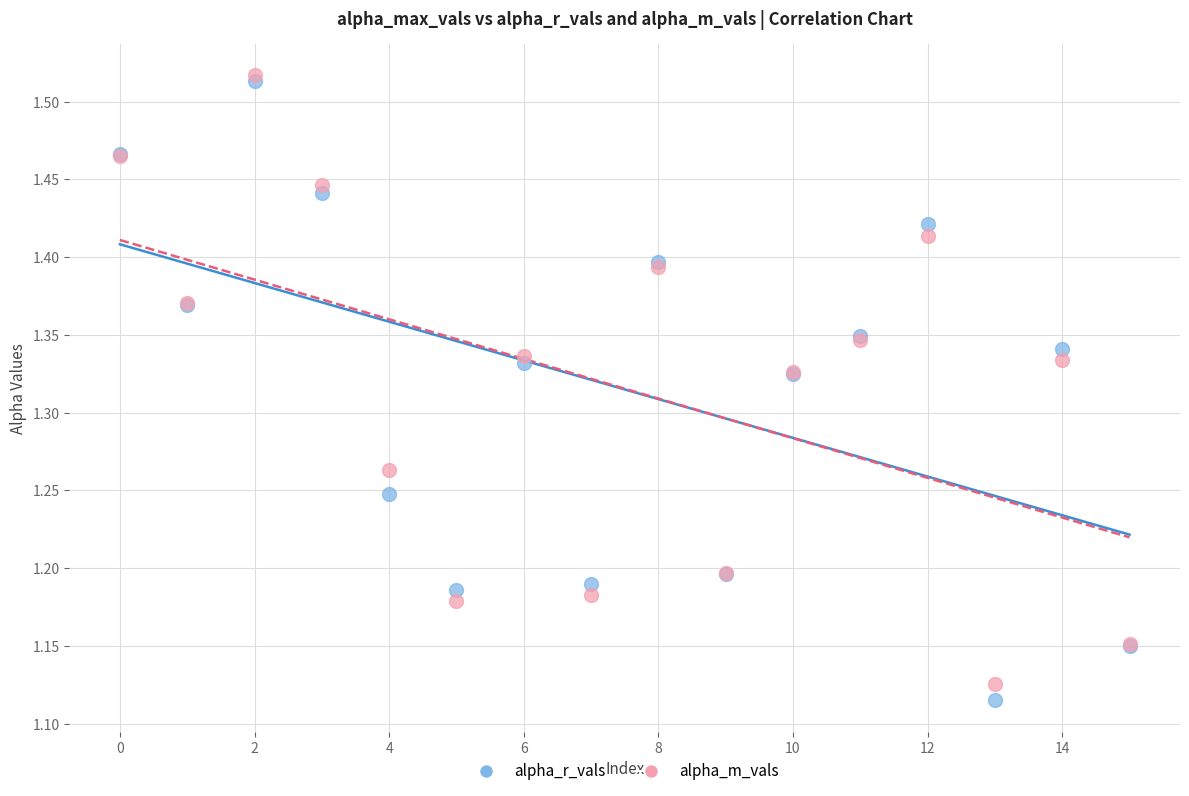

Which series reaches the minimum Y coordinate?

alpha_r_vals